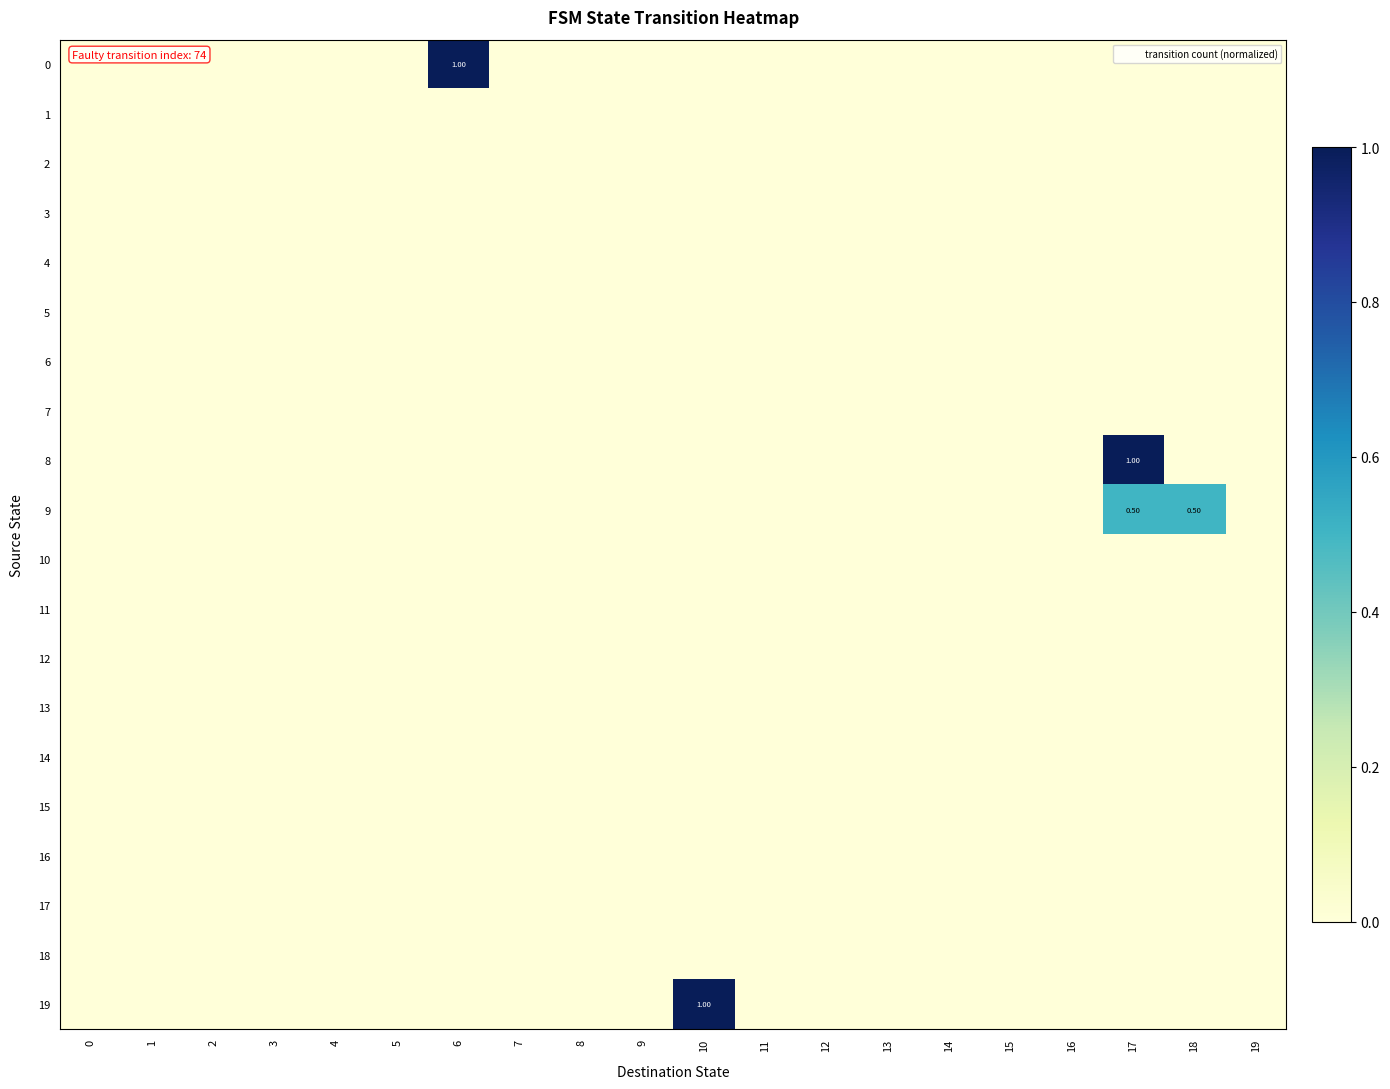

Count the number of categories in the chart.

20